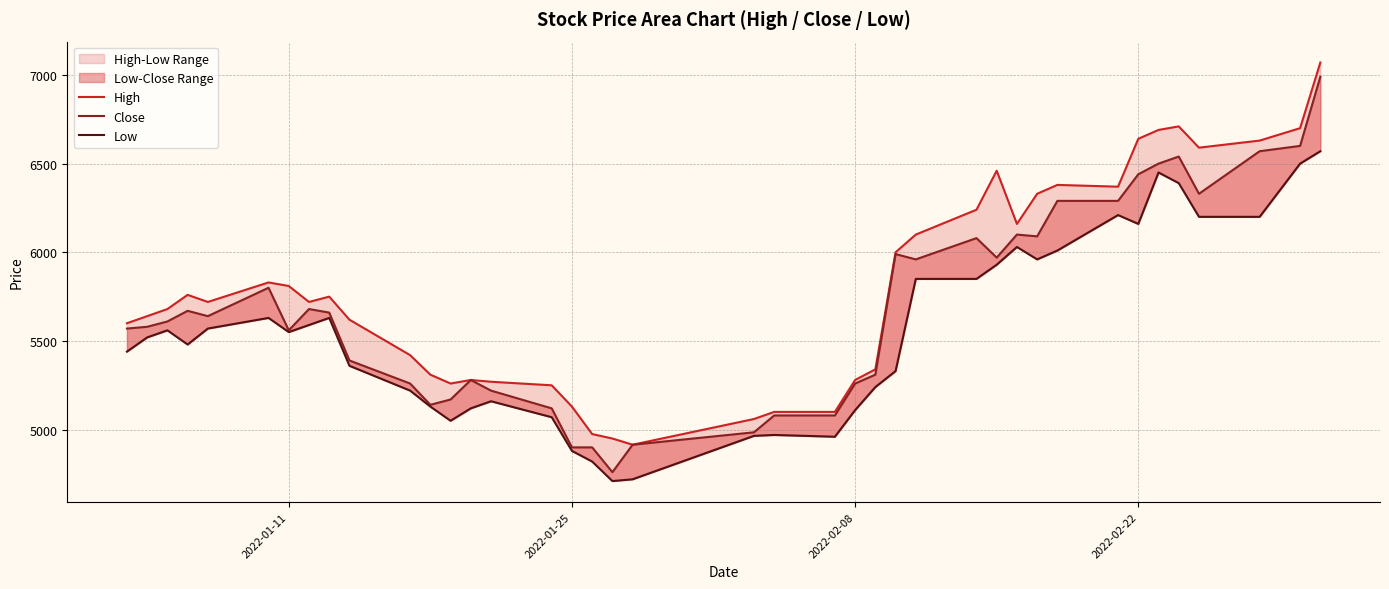

At how many categories does at least one series exceed 6507?

7